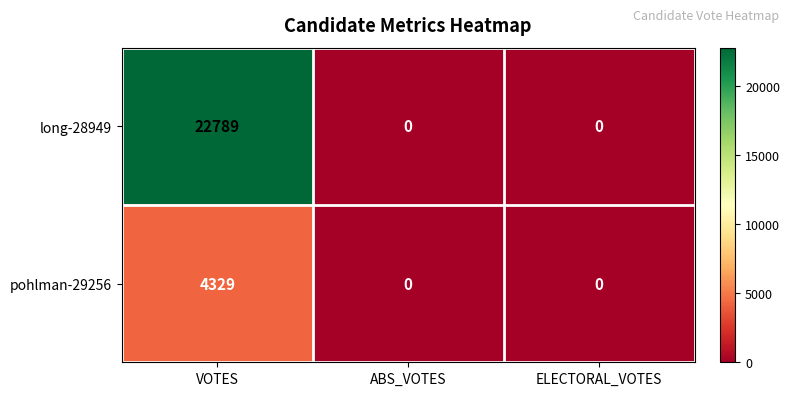

What is the maximum value for pohlman-29256?

4329